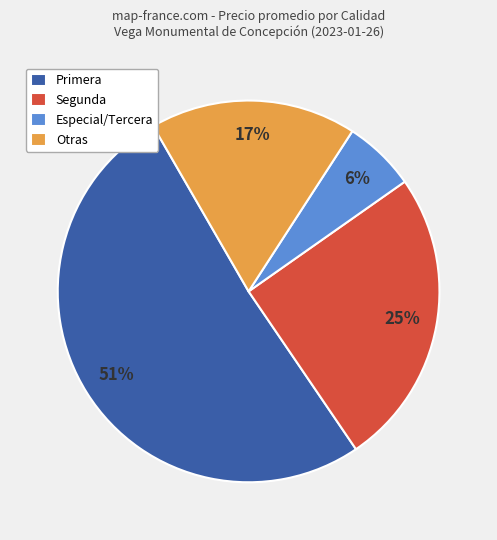

Rank the categories by value from highest to lowest.

Primera, Segunda, Otras, Especial/Tercera